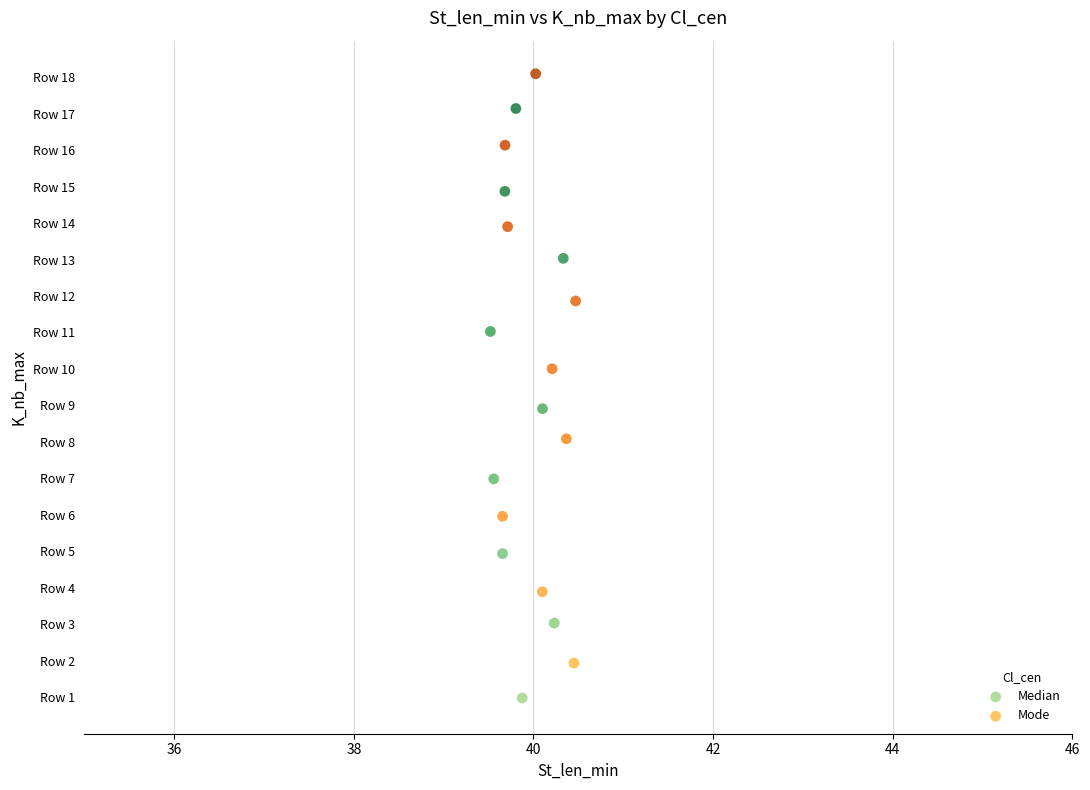

What are all the series names shown in the legend?

Median, Mode